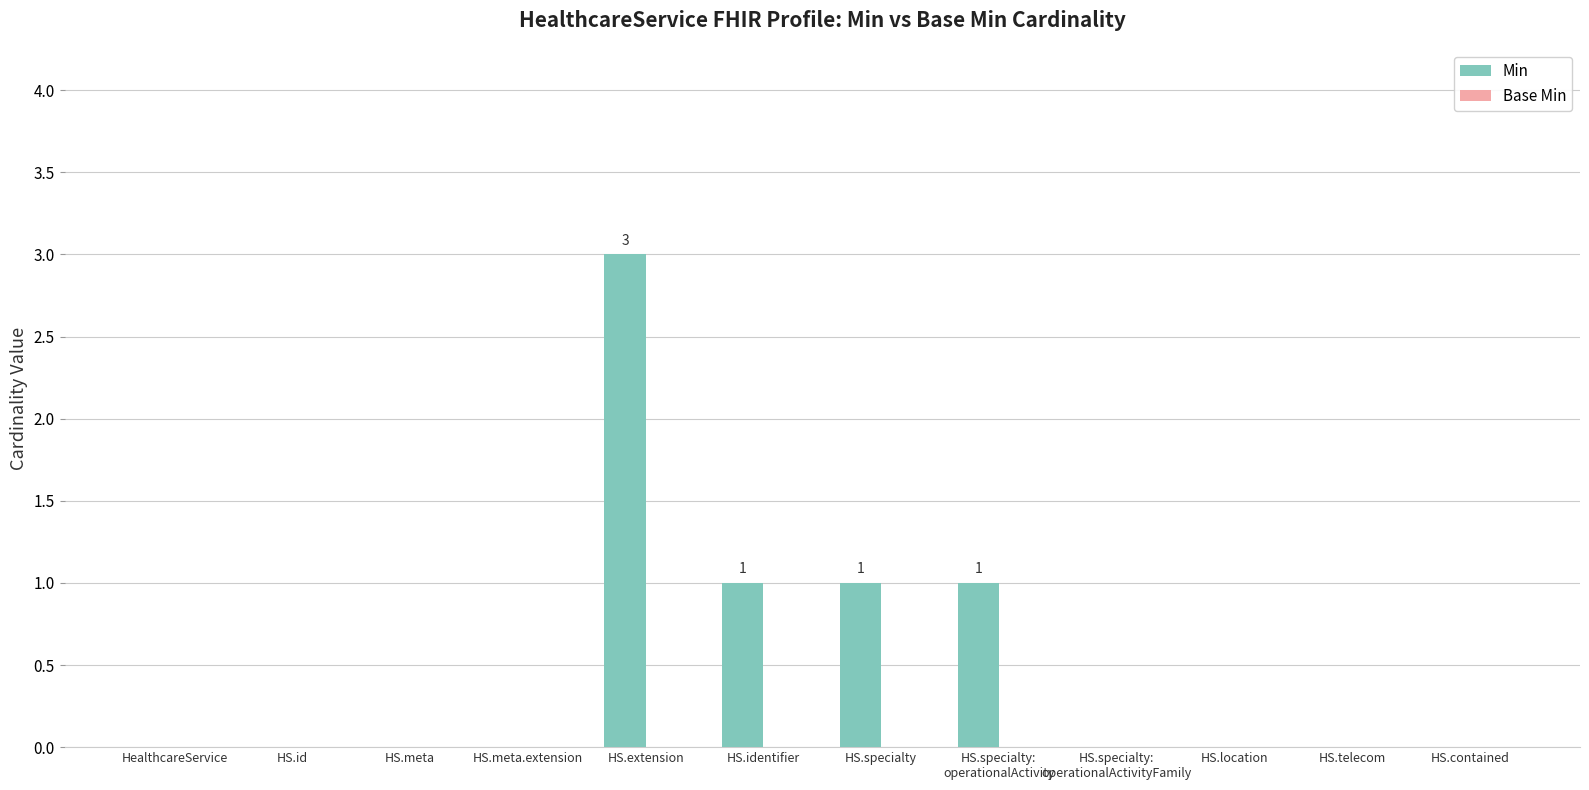

What is the greatest value displayed?

3